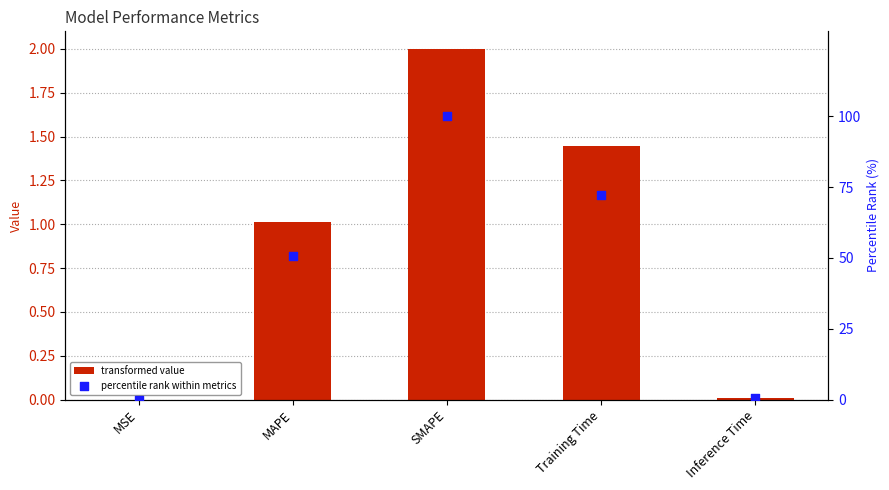

At how many categories does at least one series exceed 61?

2